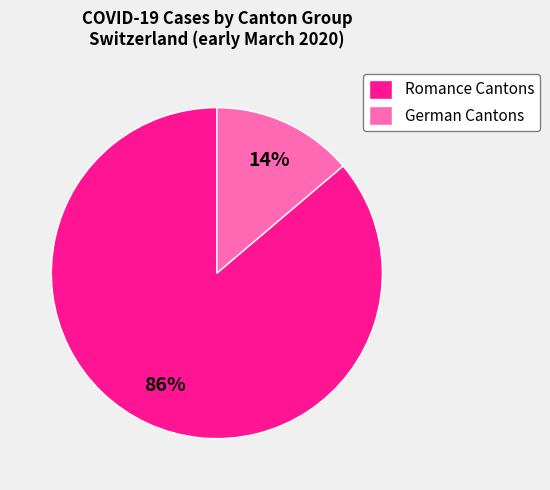

To the nearest percent, what is the combined percentage of Romance Cantons and German Cantons?

100%